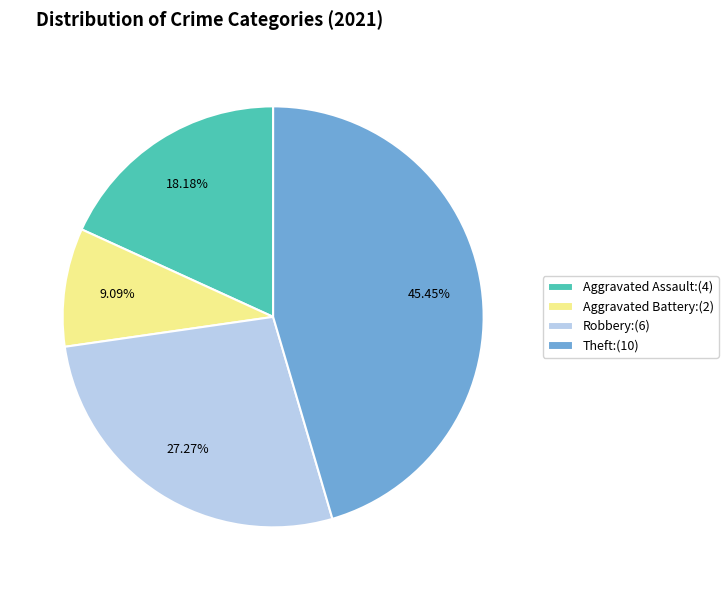

Does any single category account for the majority?

No